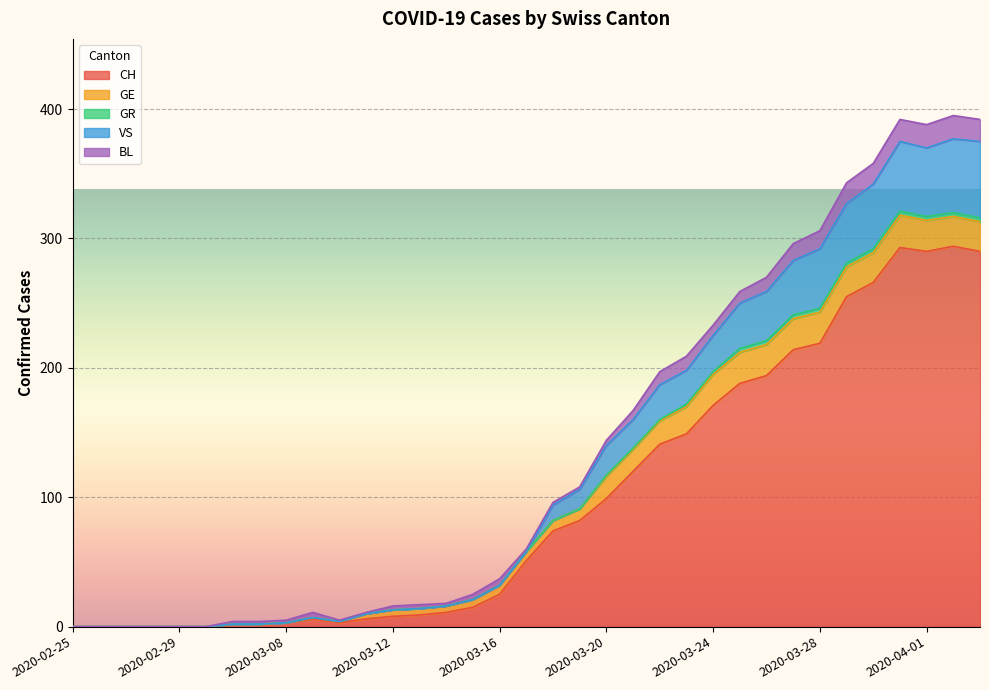

Which label corresponds to the smallest value in the chart?

2020-02-25